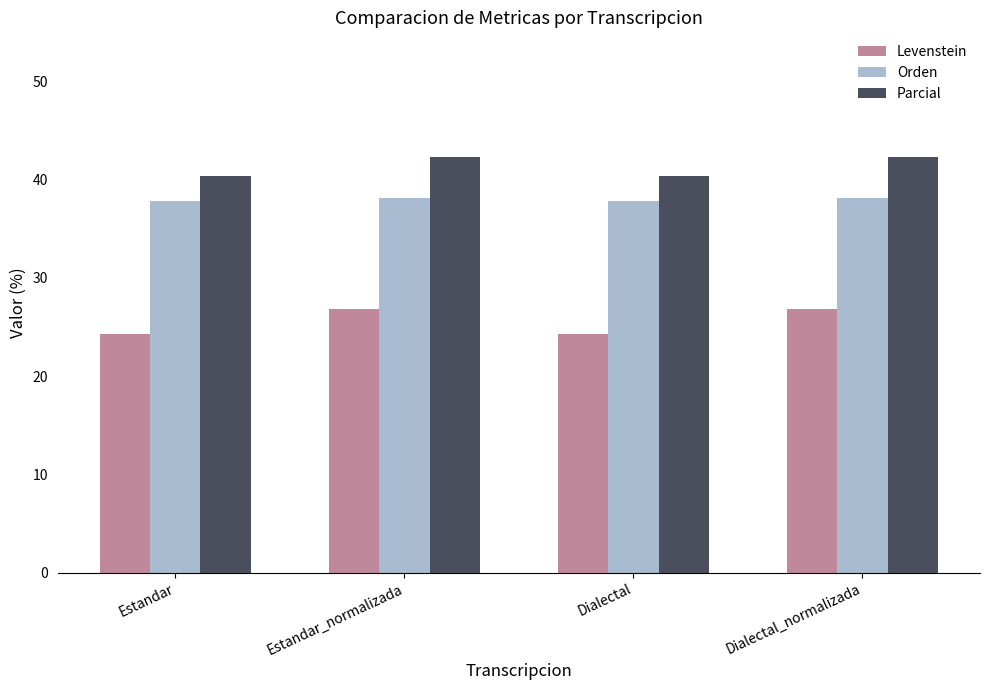

The value of Orden at Dialectal is 55.1. True or false?

False